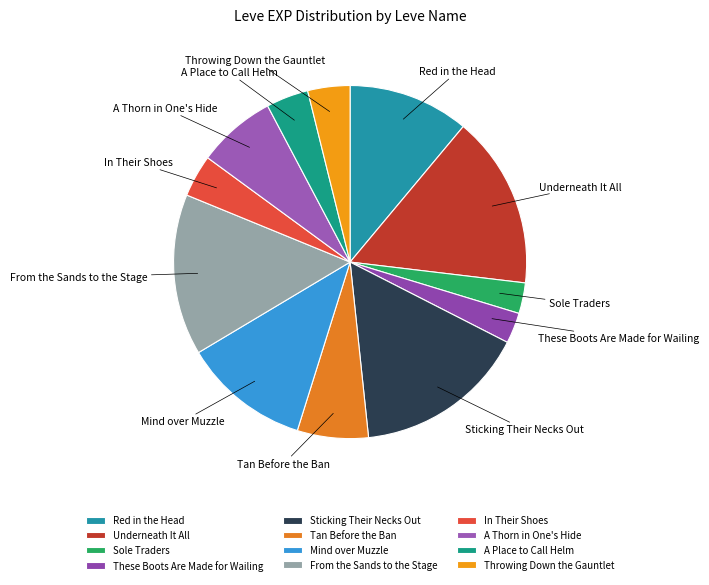

Count the number of slices in the pie.

12